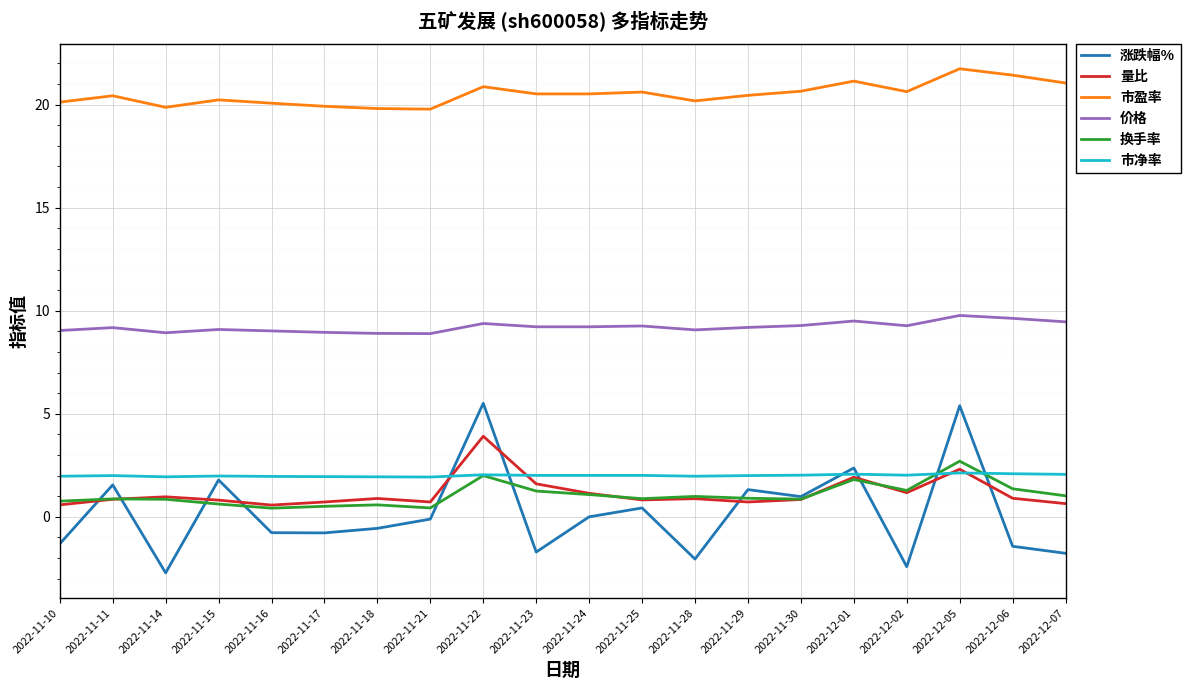

True or false: 量比 and 价格 intersect in this chart.

False